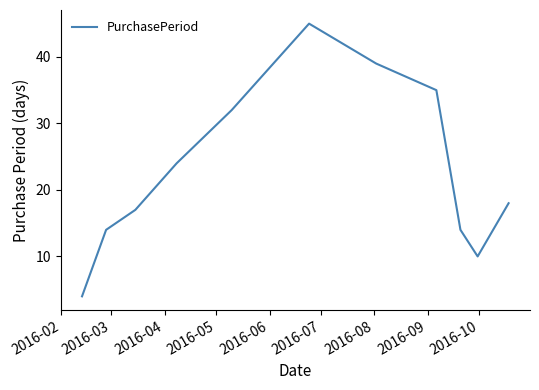

What is the difference between the maximum and minimum values?

41